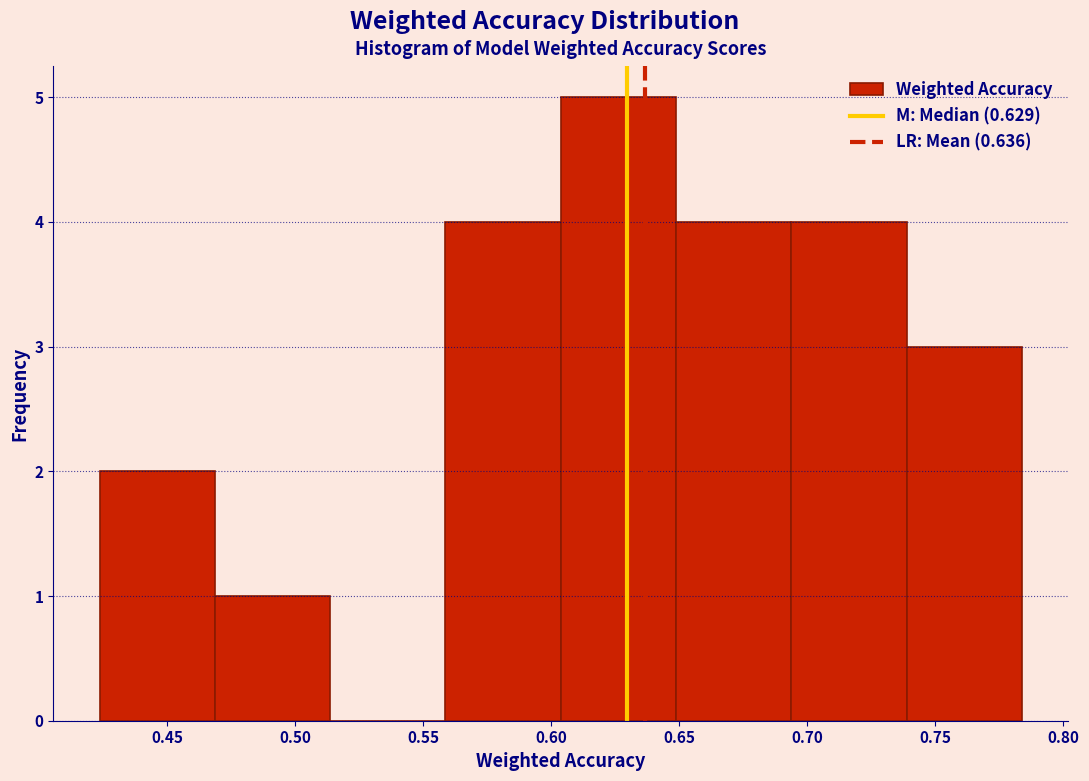

What is the height of the bar covering 0.650 to 0.695 on the x-axis? Neither the bar edges nor the heights are printed on the chart, so give them approximately, as read against the axes.

4